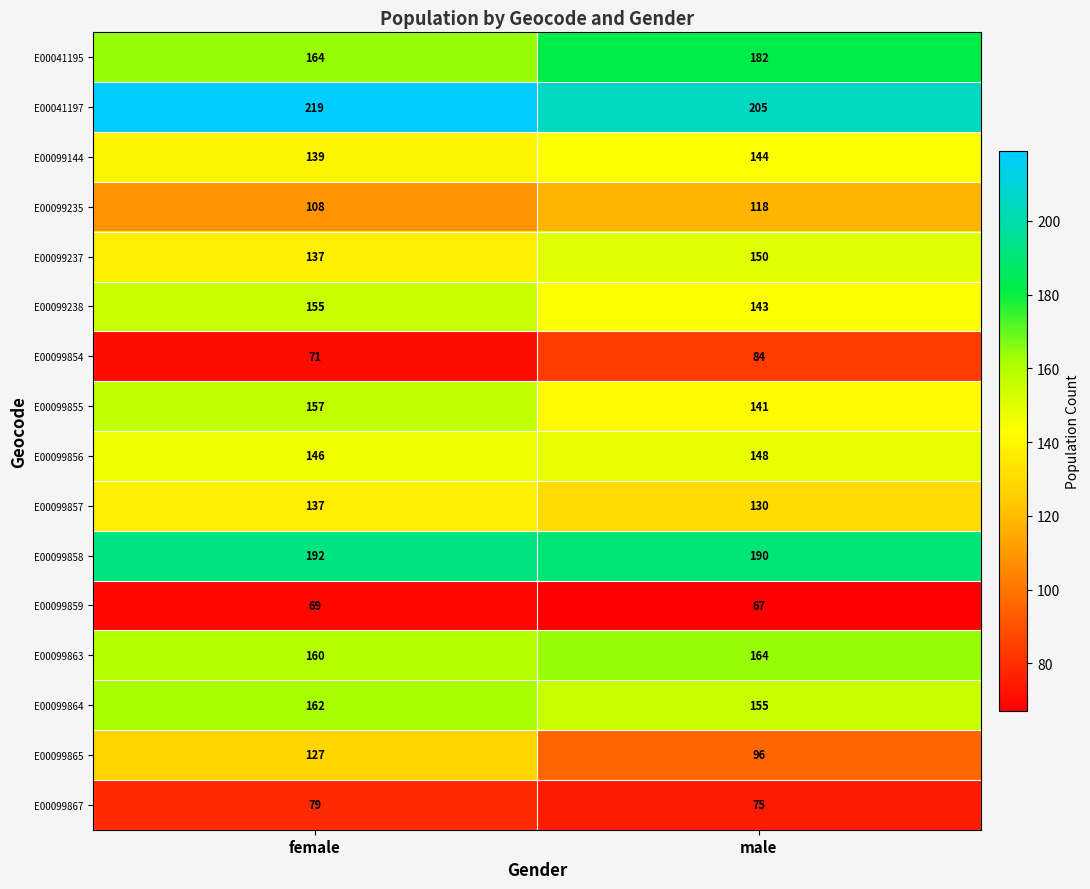

At how many categories does at least one series exceed 152?

2